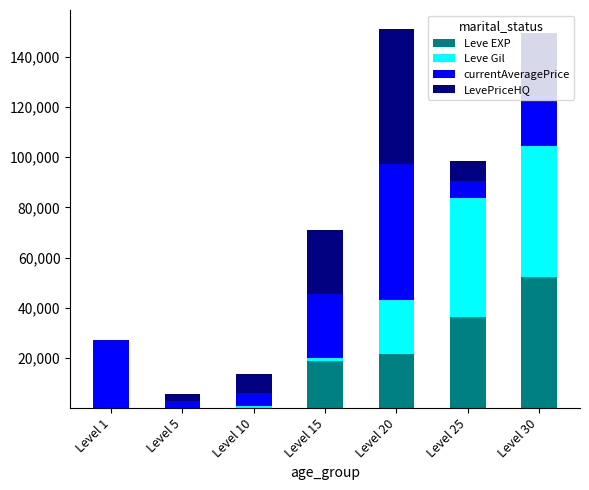

The LevePriceHQ series shows 44021 at Level 15. True or false?

False